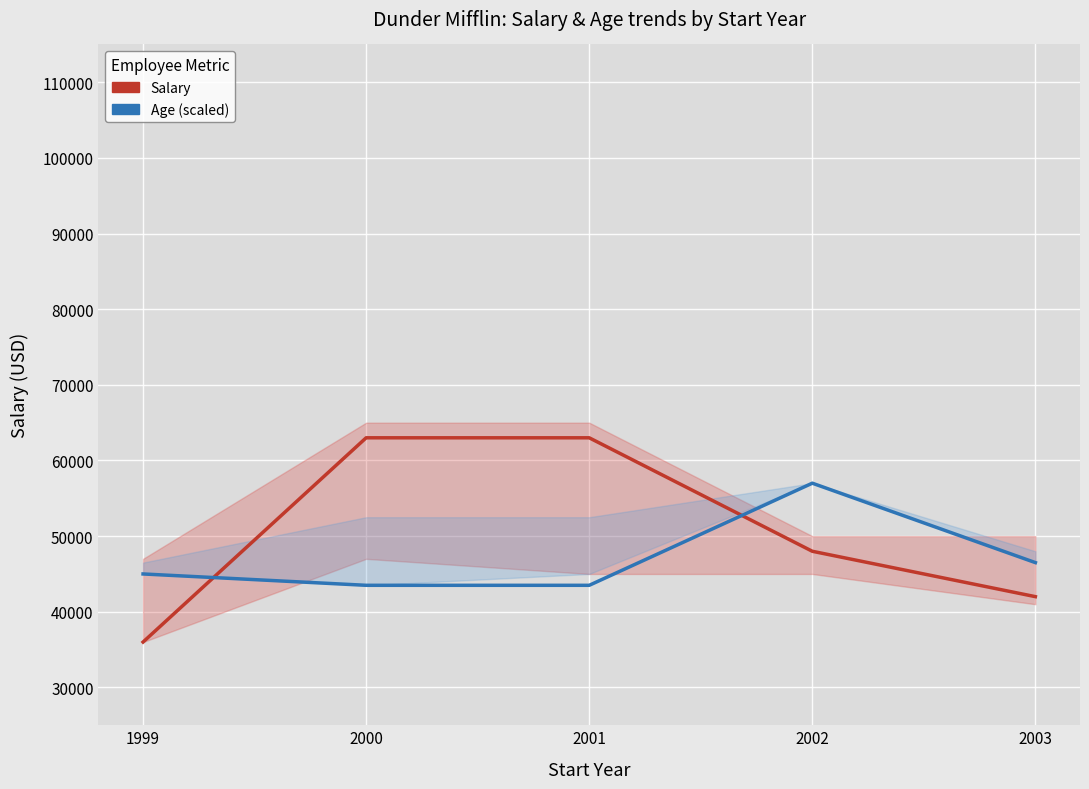

How many distinct data groups are displayed?

2